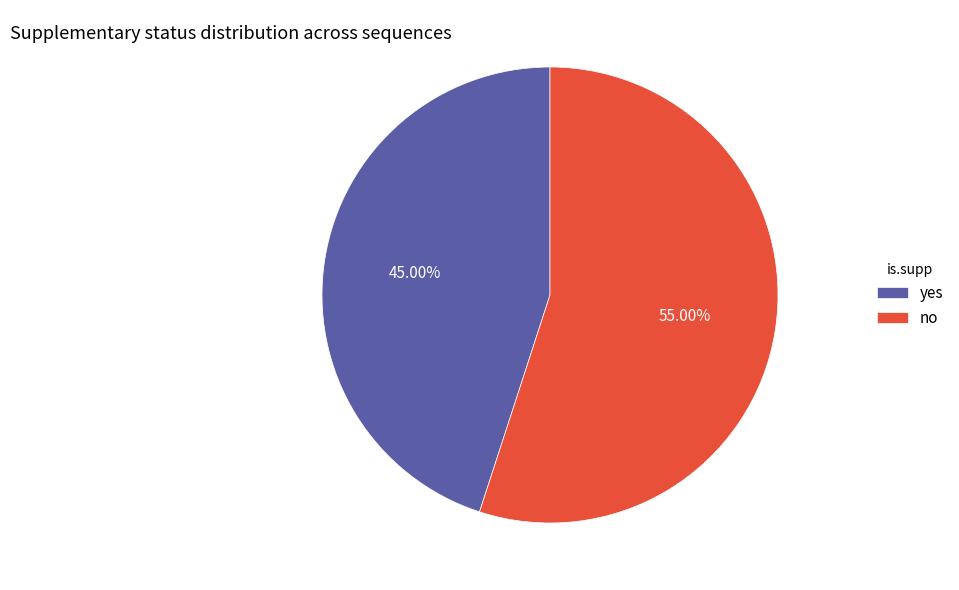

To the nearest percent, what portion does no represent?

55%